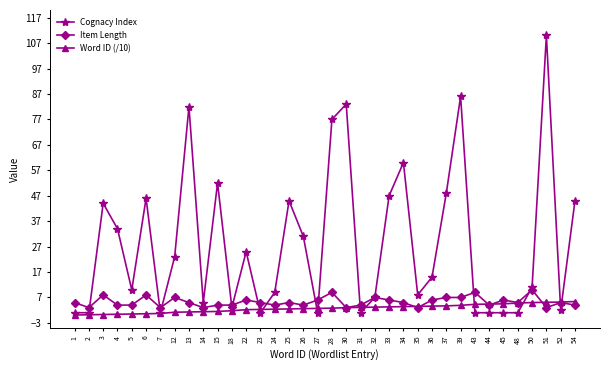

Is this an area chart (filled region under the line)?

No